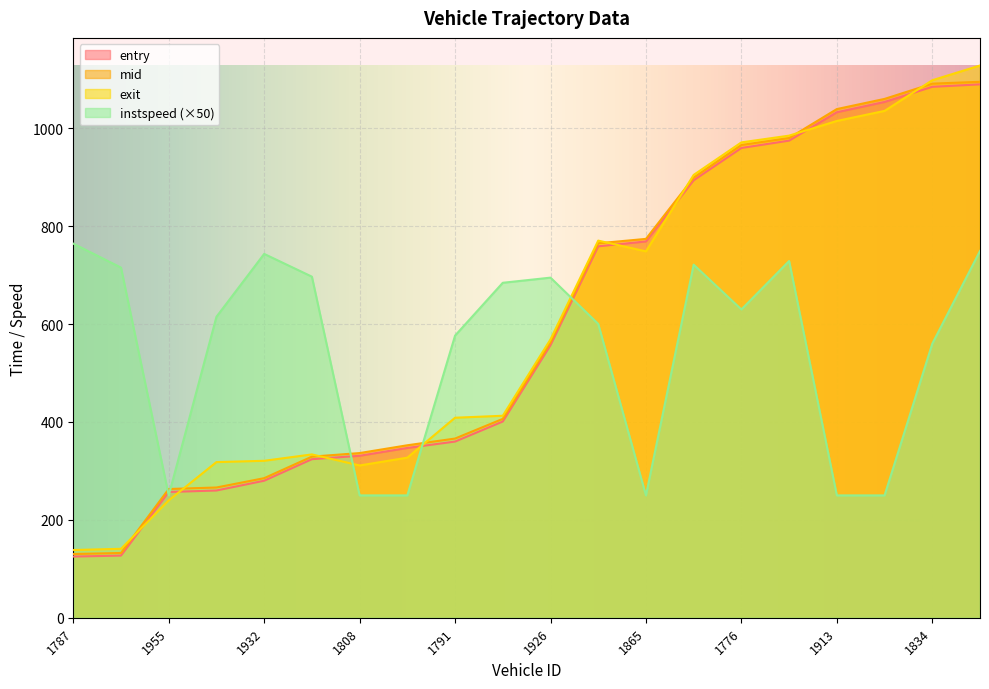

What is the highest value of the instspeed series?

764.5